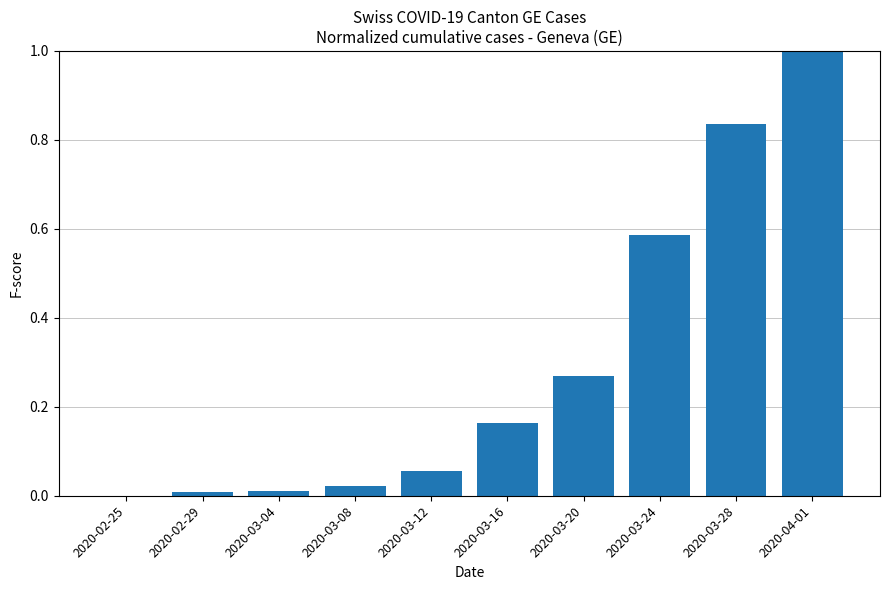

The chart shows a value of 0.5 at 2020-02-25. True or false?

False